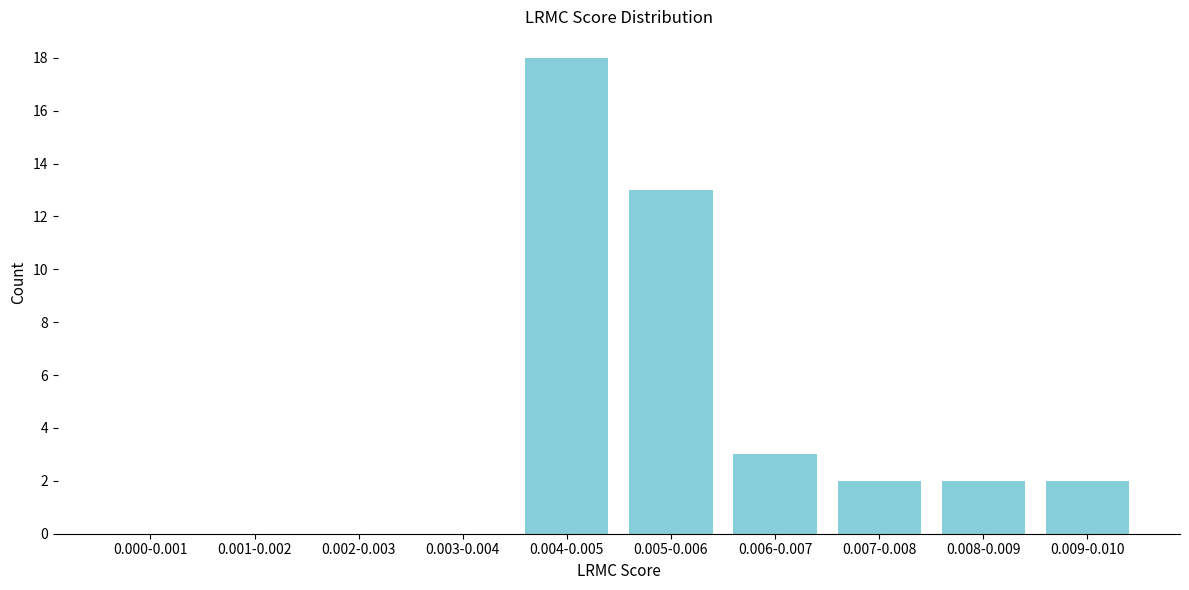

Reading right to left, transcribe all the data shown in this chart.

0.009-0.010=2	0.008-0.009=2	0.007-0.008=2	0.006-0.007=3	0.005-0.006=13	0.004-0.005=18	0.003-0.004=0	0.002-0.003=0	0.001-0.002=0	0.000-0.001=0